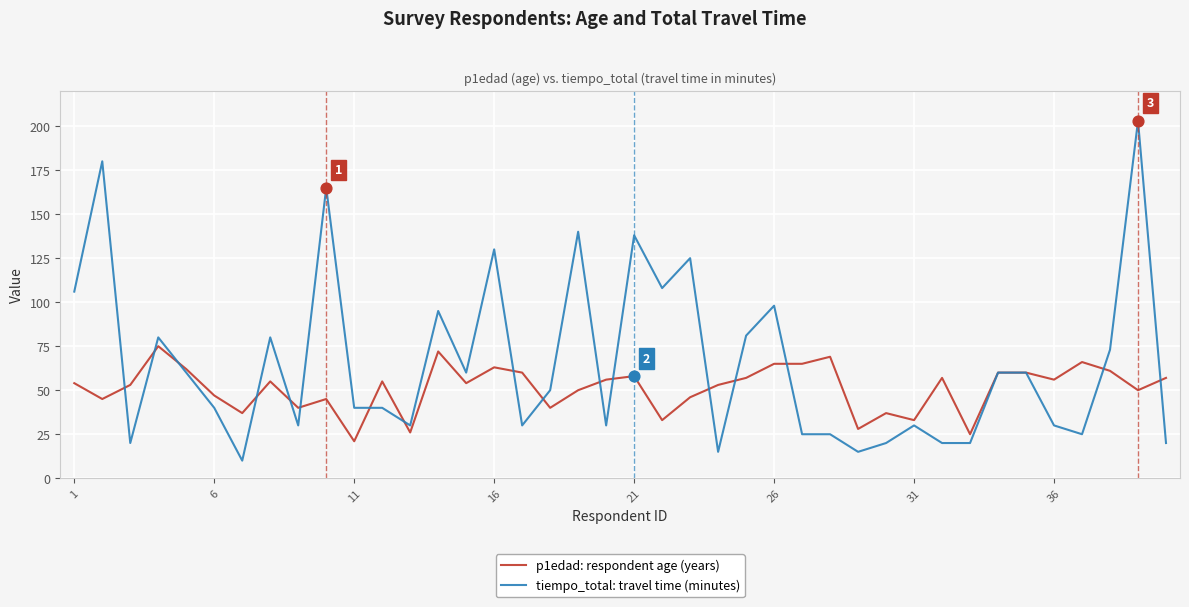

List the series in order of their overall mean, highest first.

tiempo_total: travel time (minutes), p1edad: respondent age (years)